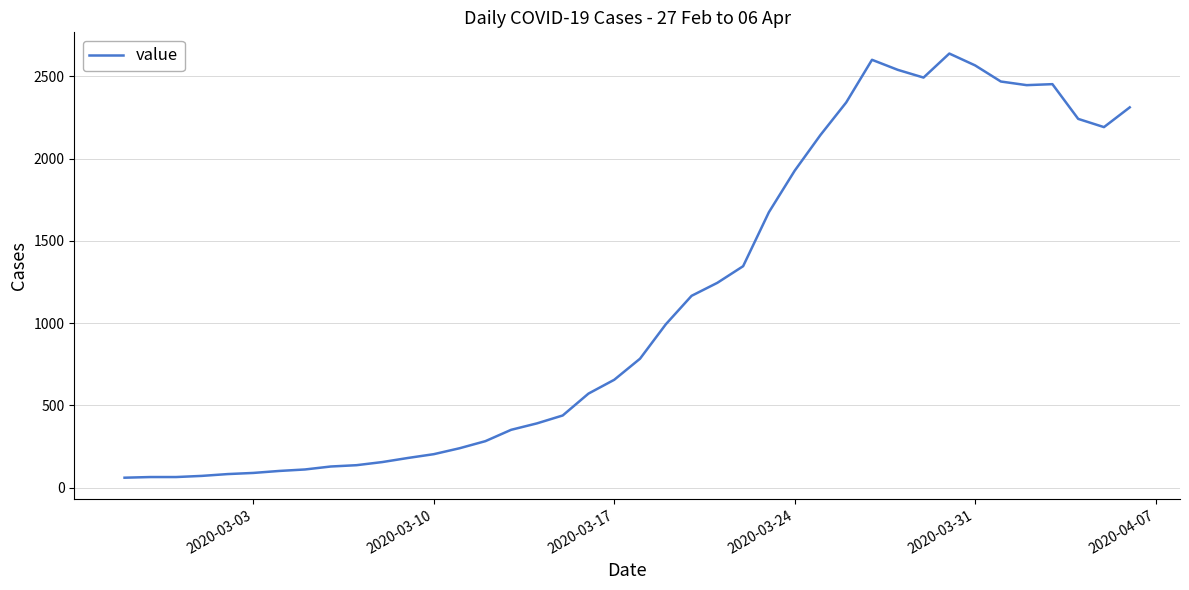

What is the minimum value shown in the chart?

61